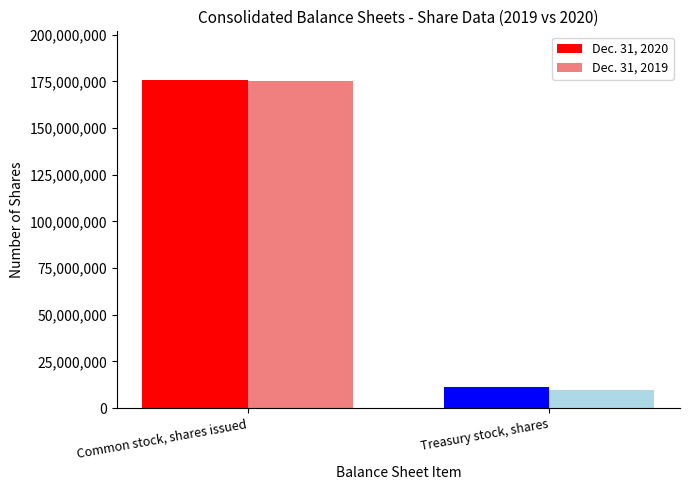

Does the chart contain stacked bars?

No